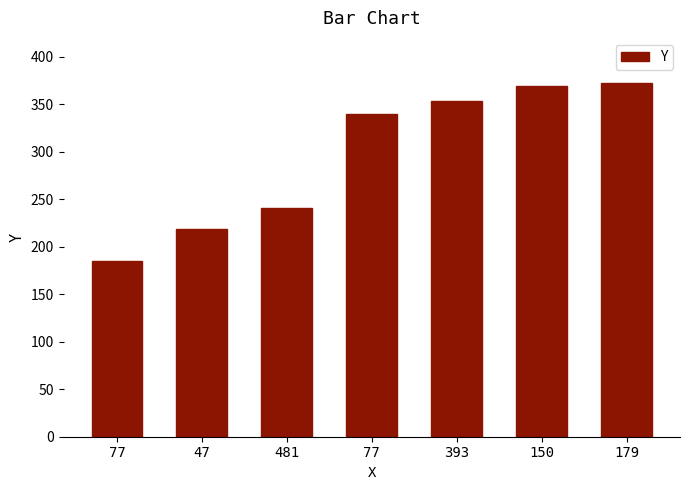

Count the number of categories in the chart.

7